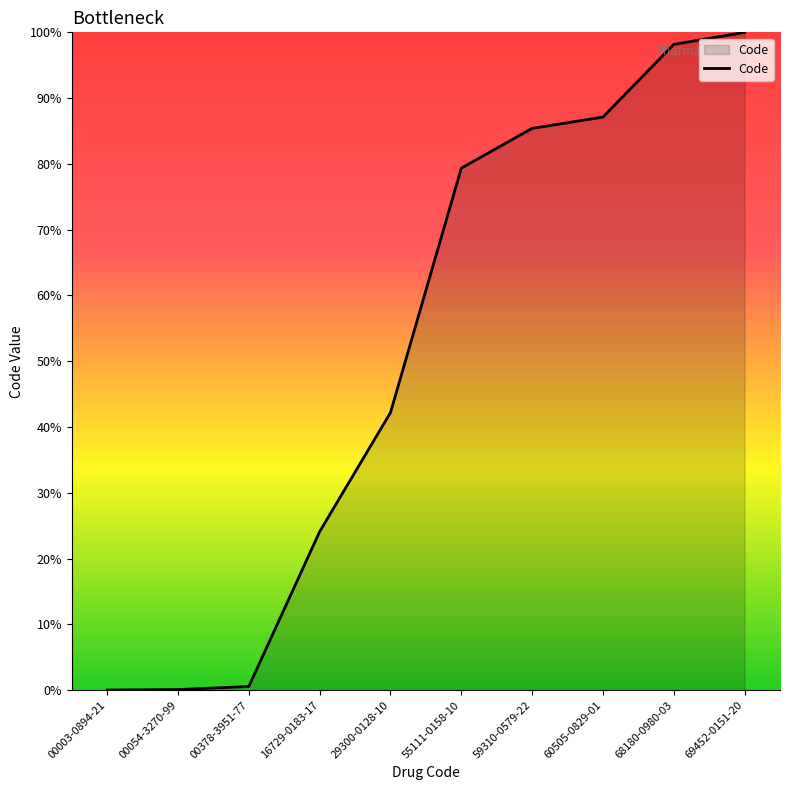

True or false: the data shows 0.0 at 00003-0894-21.

True